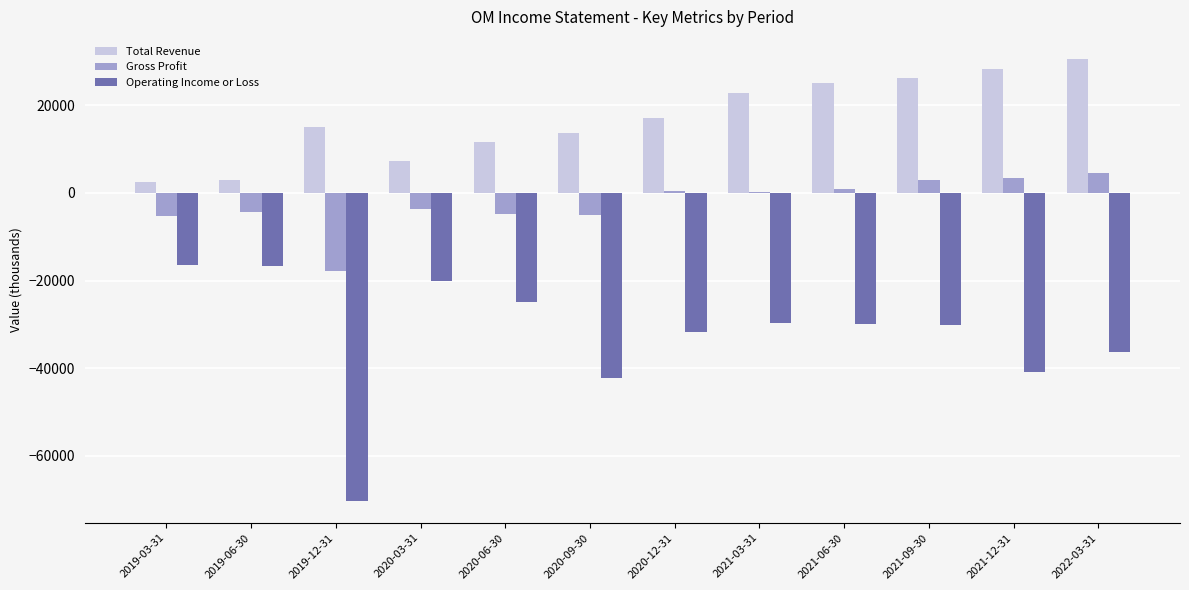

What are all the series names shown in the legend?

Total Revenue, Gross Profit, Operating Income or Loss